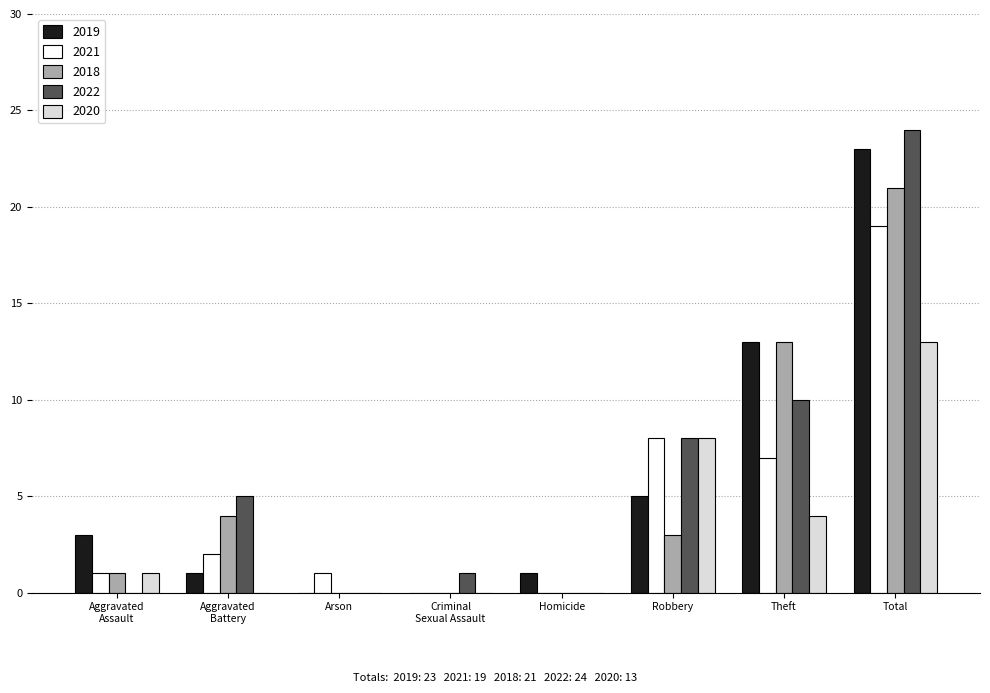

What is the sum of all 2021 values?

38